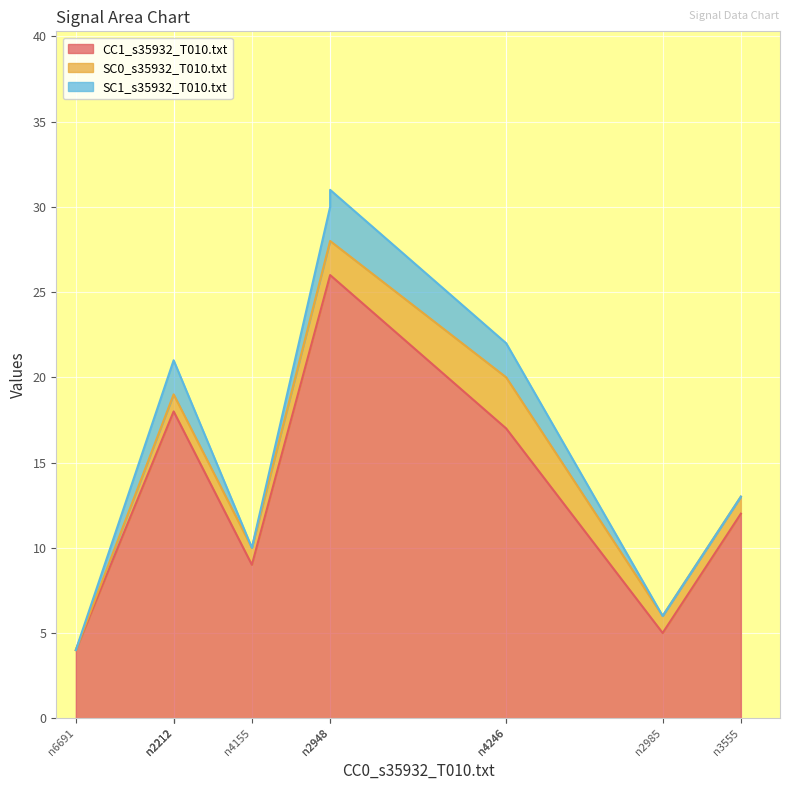

True or false: SC1_s35932_T010.txt has more than 0 interior local peaks.

True